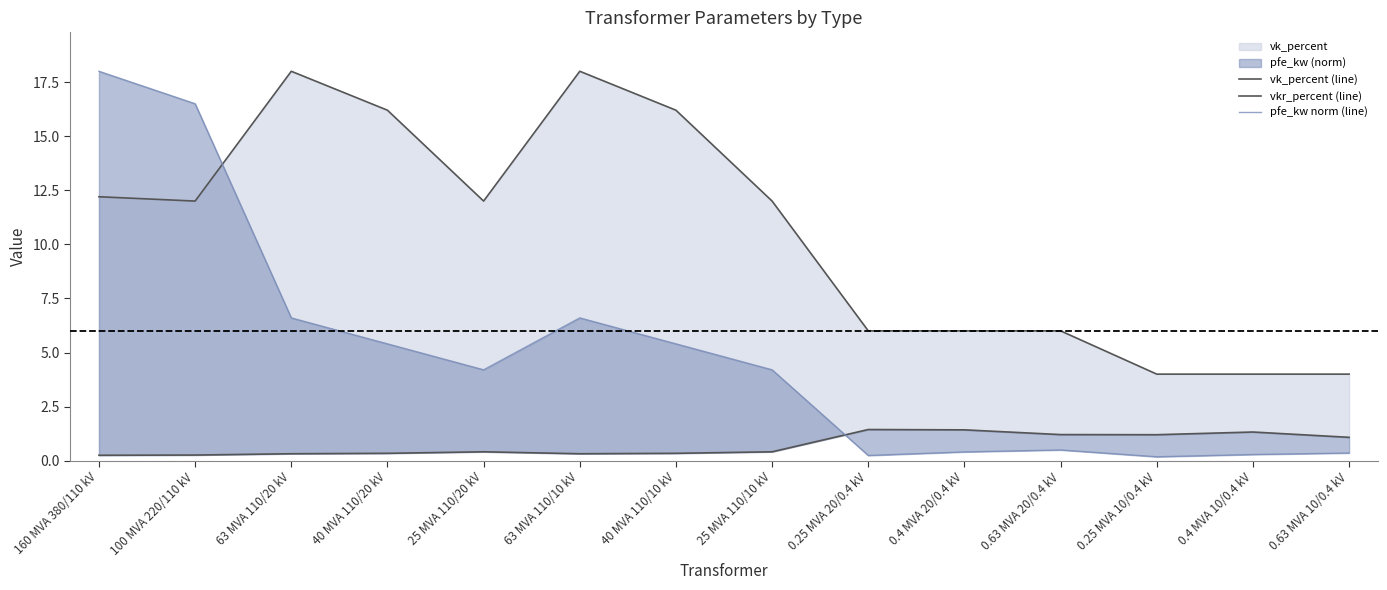

The value of vk_percent (line) at 0.4 MVA 20/0.4 kV is 6.0. True or false?

True